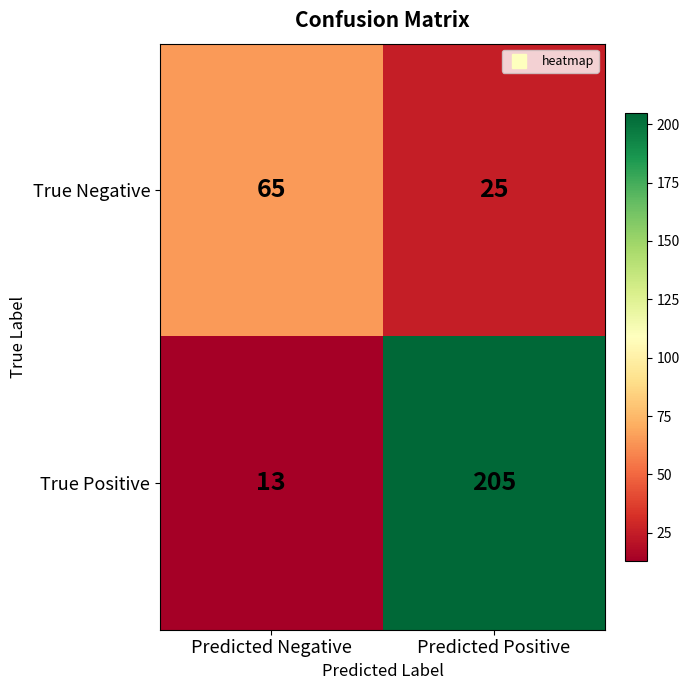

Rank the categories by True Negative value from lowest to highest.

Predicted Positive, Predicted Negative